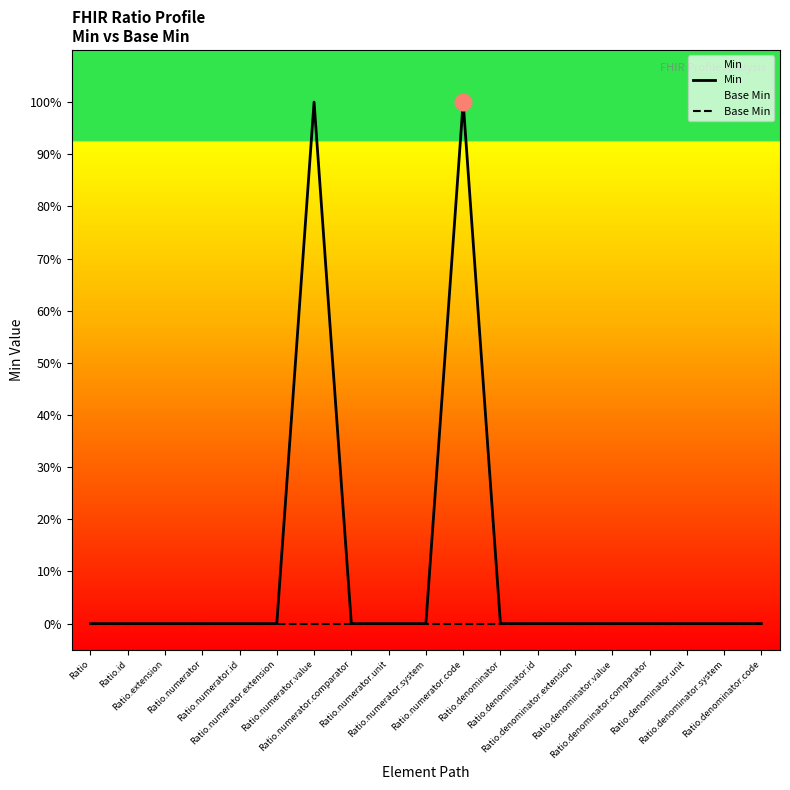

Rank the series by their average value, from lowest to highest.

Base Min, Min